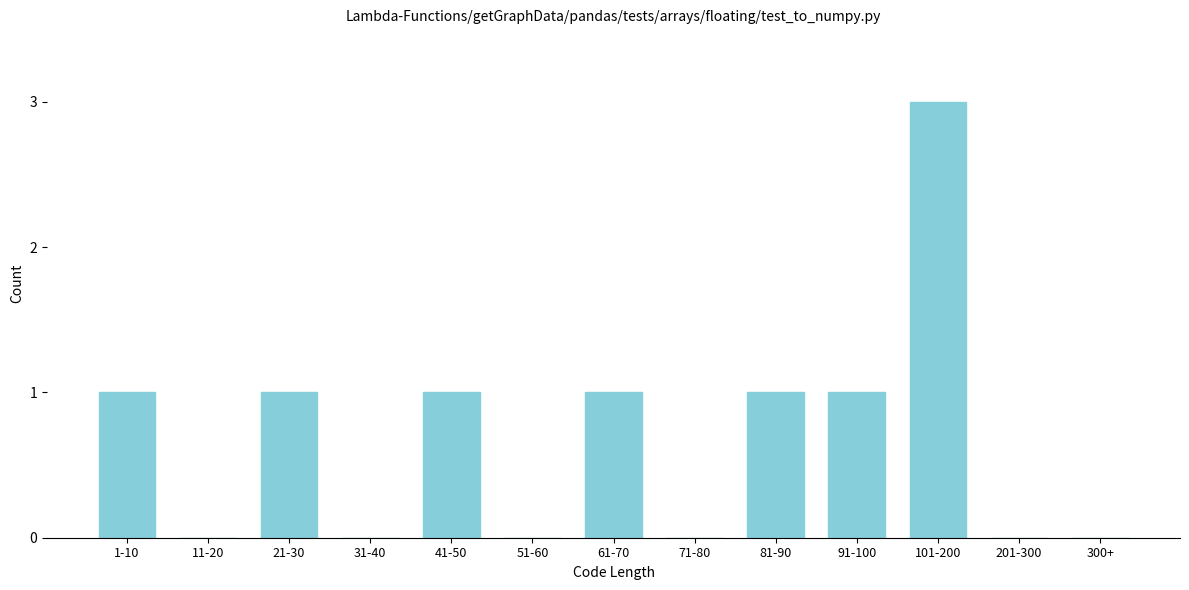

Reading right to left, extract all data points from this chart.

300+=0	201-300=0	101-200=3	91-100=1	81-90=1	71-80=0	61-70=1	51-60=0	41-50=1	31-40=0	21-30=1	11-20=0	1-10=1